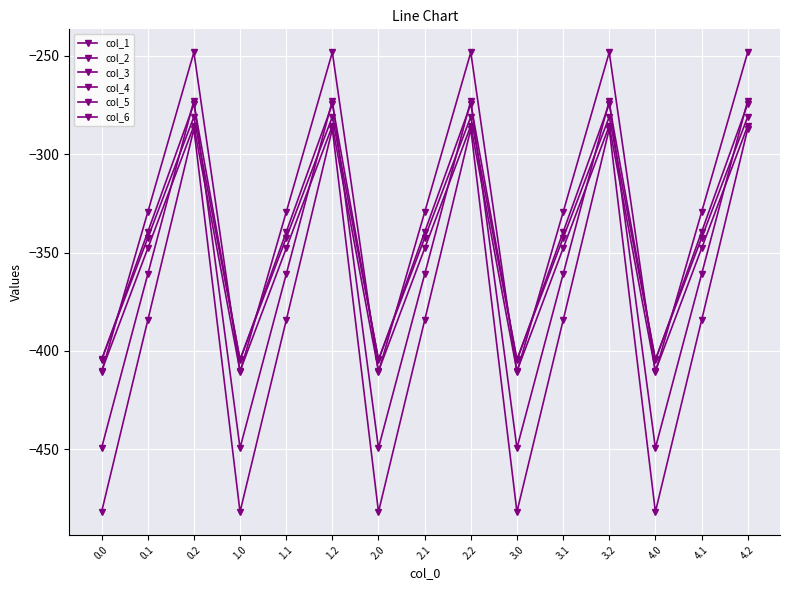

Is the value of col_6 at 3.0 greater than the value of col_5 at 2.2?

No